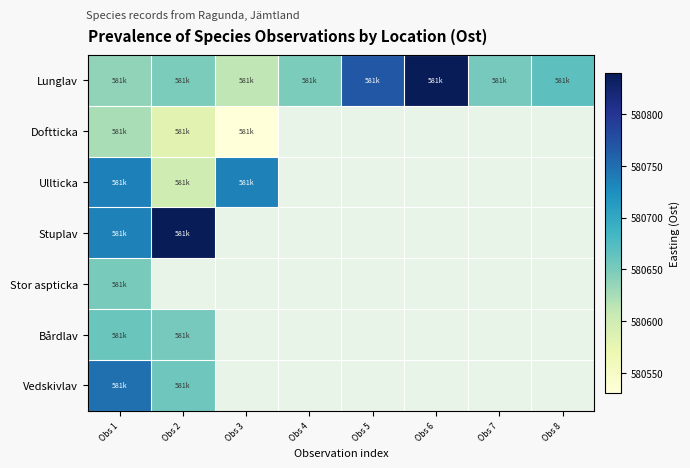

At how many categories does at least one series exceed 580801?

2